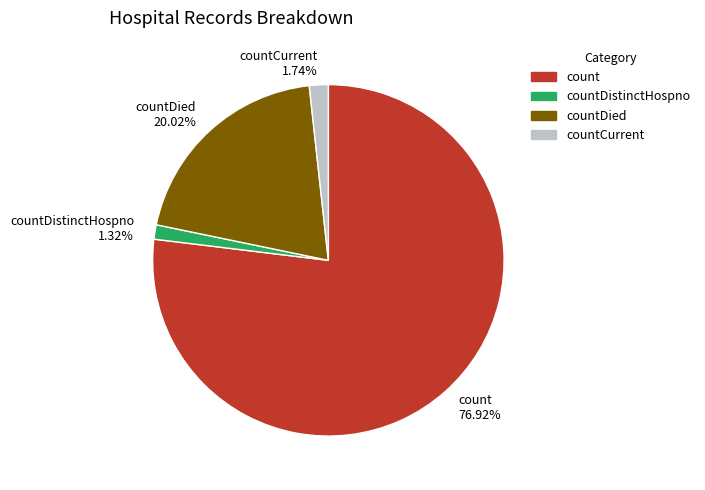

Approximately how many times larger is the value at countDistinctHospno 1.32% compared to countCurrent 1.74%?

0.8